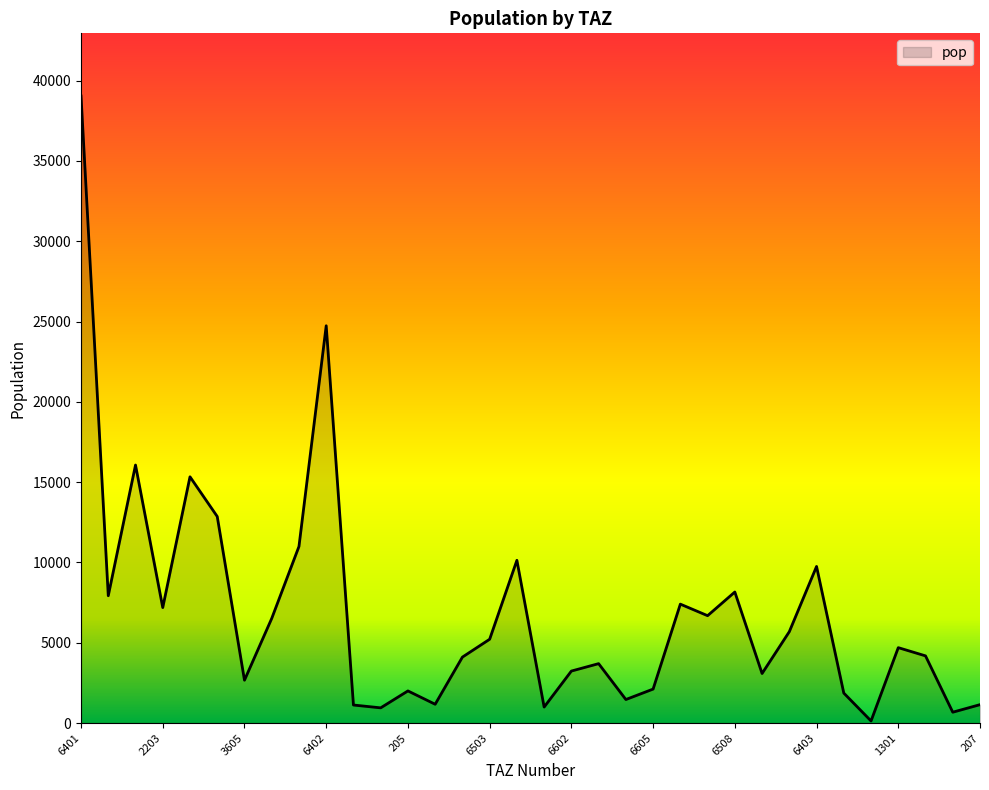

How many categories are shown in the chart?

34